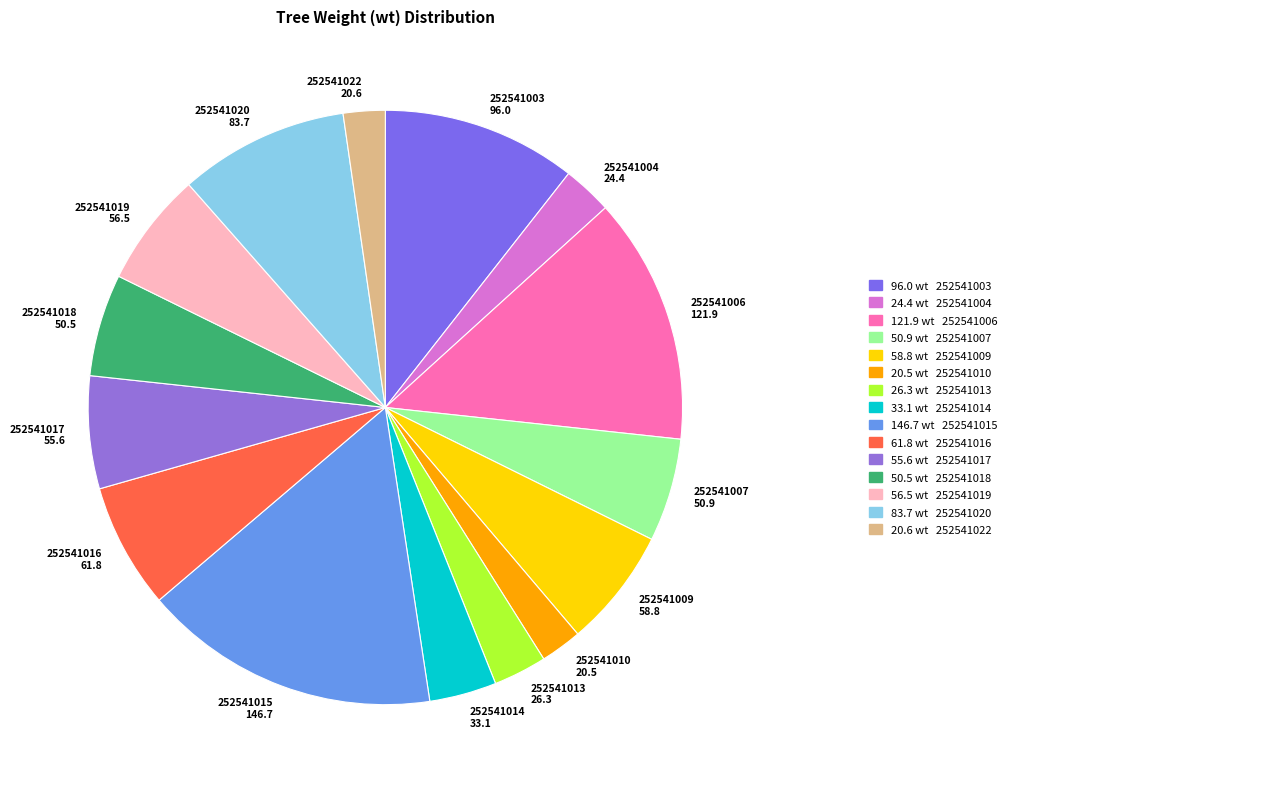

Between 252541010 20.5 and 252541019 56.5, which is larger?

252541019 56.5